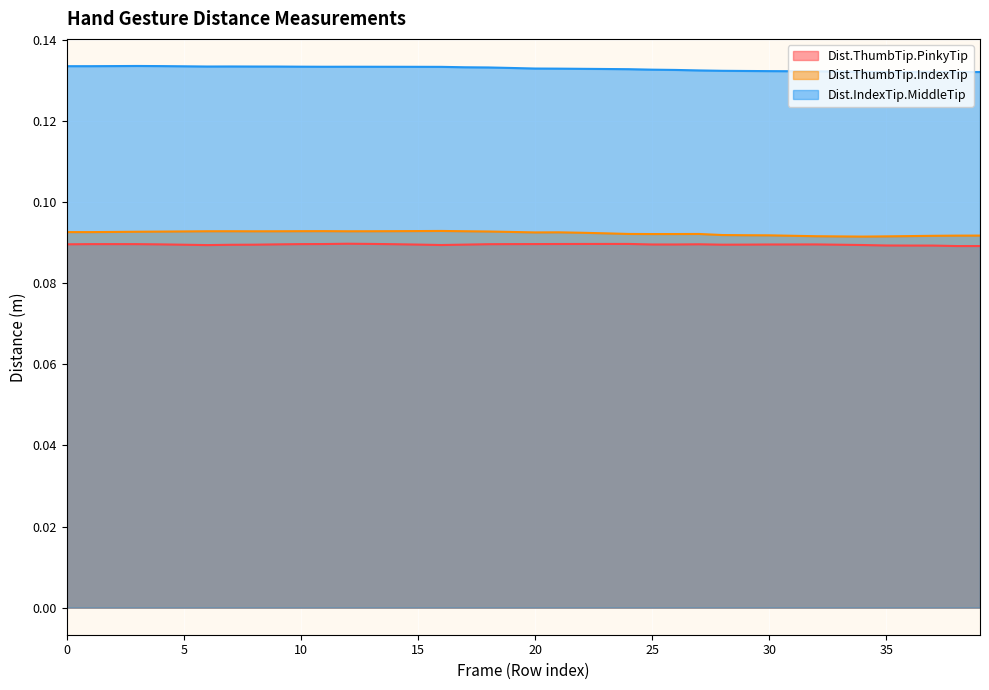

Rank the series by their maximum value, from lowest to highest.

Dist.ThumbTip.PinkyTip, Dist.ThumbTip.IndexTip, Dist.IndexTip.MiddleTip